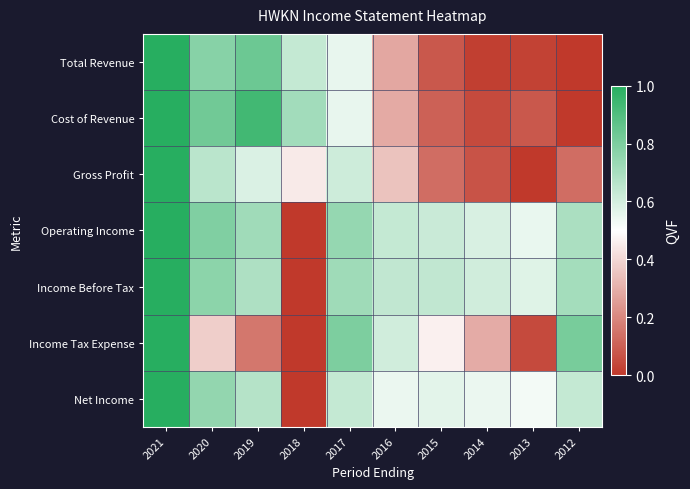

At which category is the sum across all series the highest?

2021